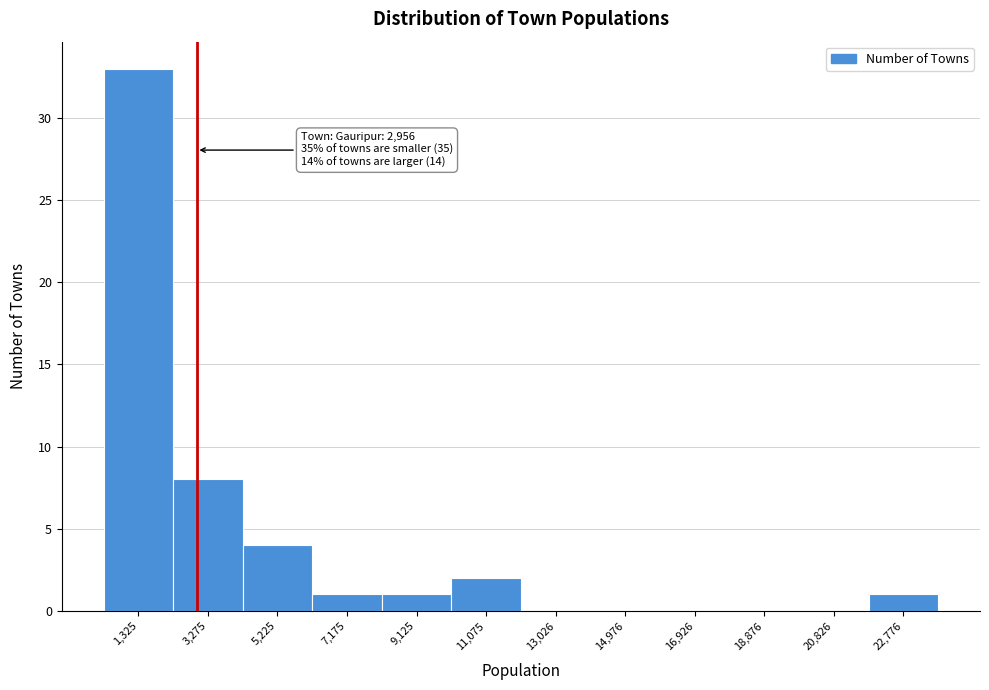

Over which range of the x-axis is the bar tallest?

400 to 2400